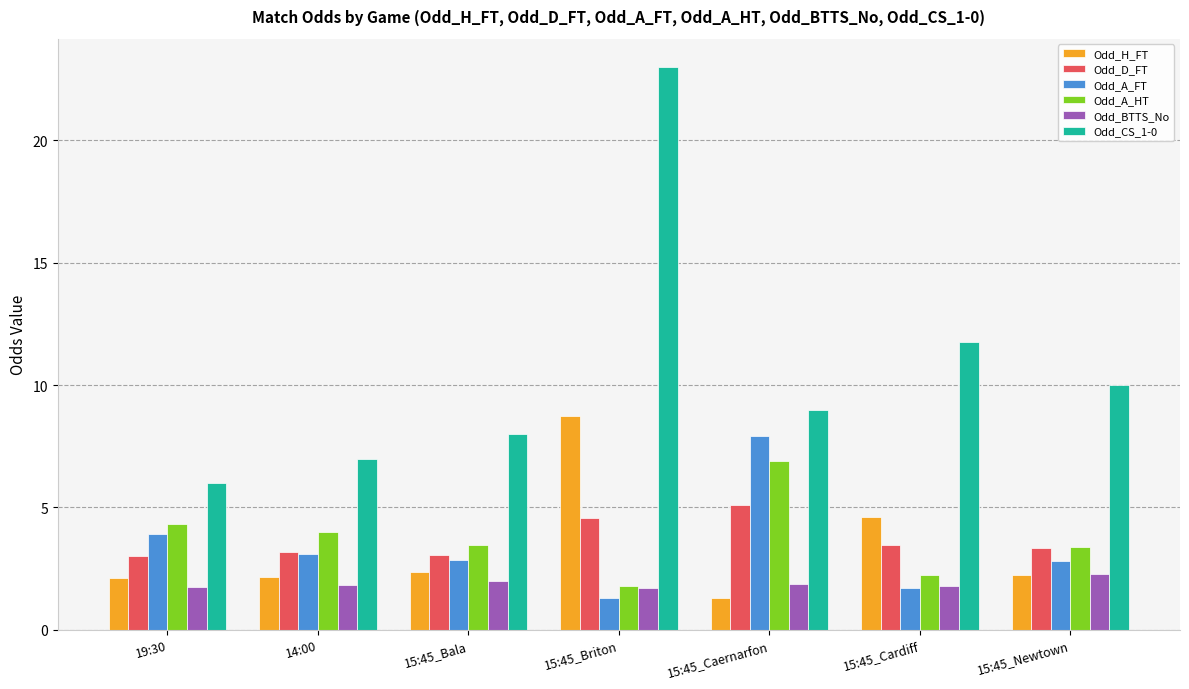

What is the label of the 5th bar from the left?

15:45_Caernarfon